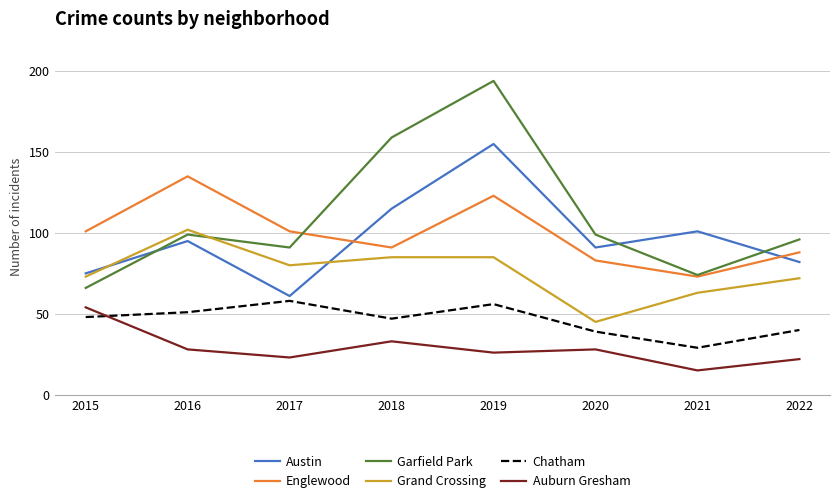

True or false: Chatham has a value of 89 at 2017.

False